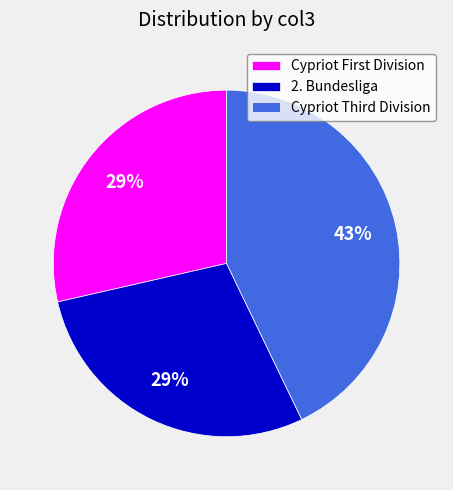

How many segments does this pie chart have?

3